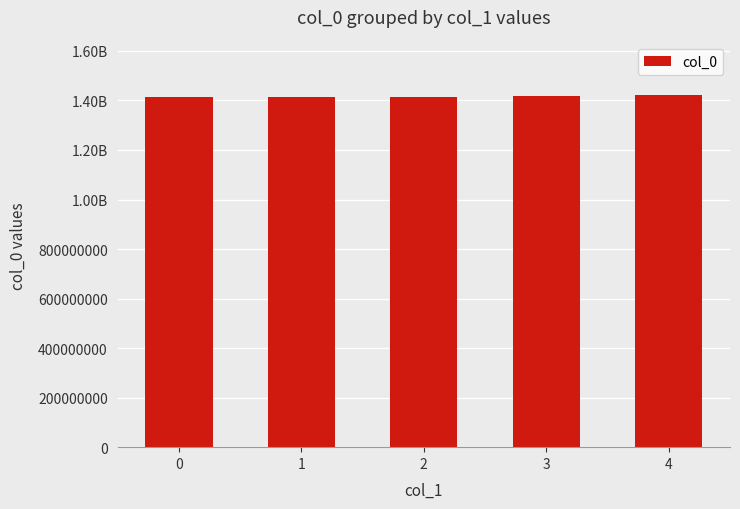

What is the average value?

1417027621